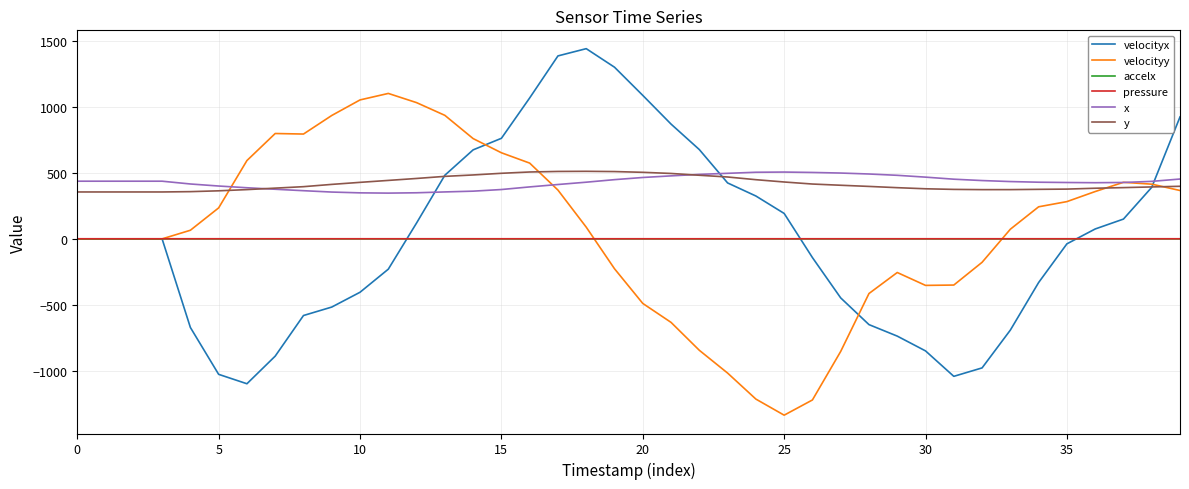

What is the difference between the maximum and minimum values in the y series?

156.4